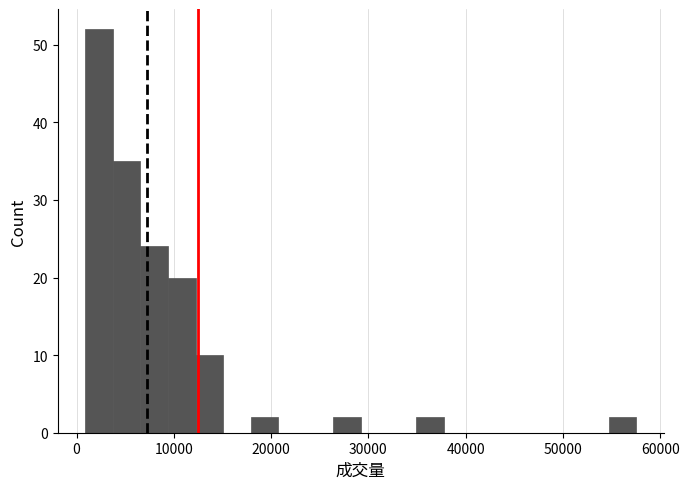

Read against the x-axis, roughly where is the centre of the tallest bar?

2000